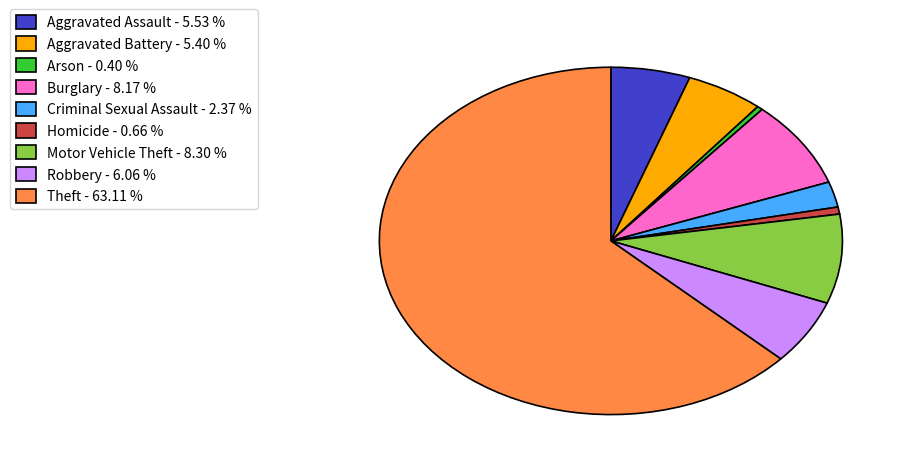

What is the largest slice in the pie chart?

Theft - 63.11 %